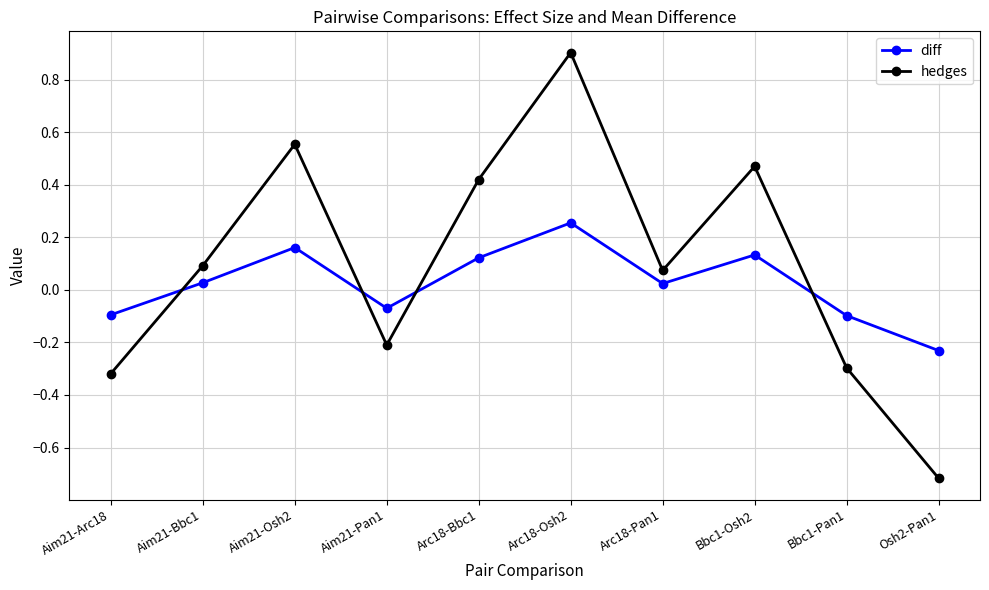

At which category does hedges reach its first local peak?

Aim21-Osh2